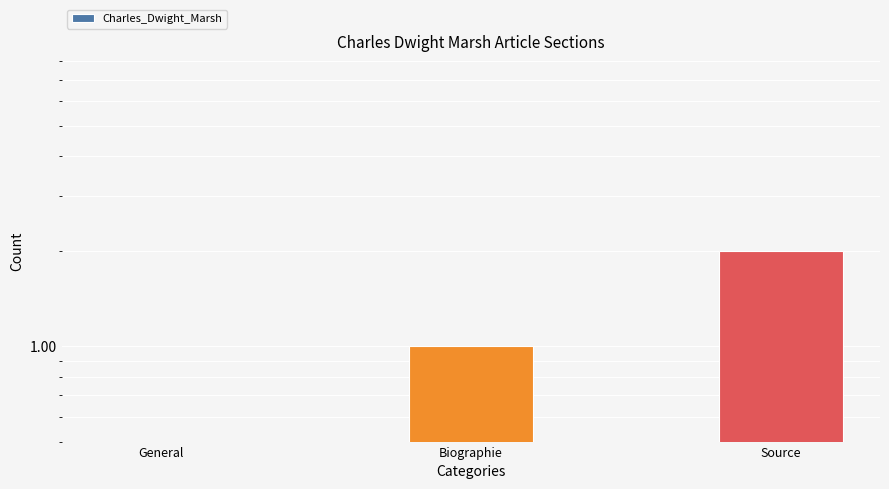

What is the change in value from General to Source?

+2